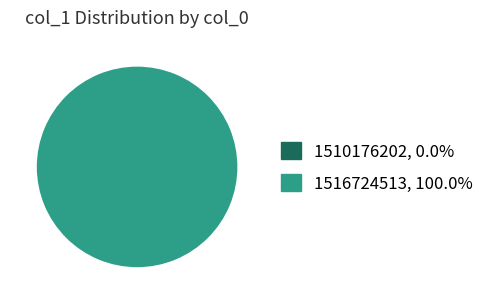

Which slice is the smallest?

1510176202